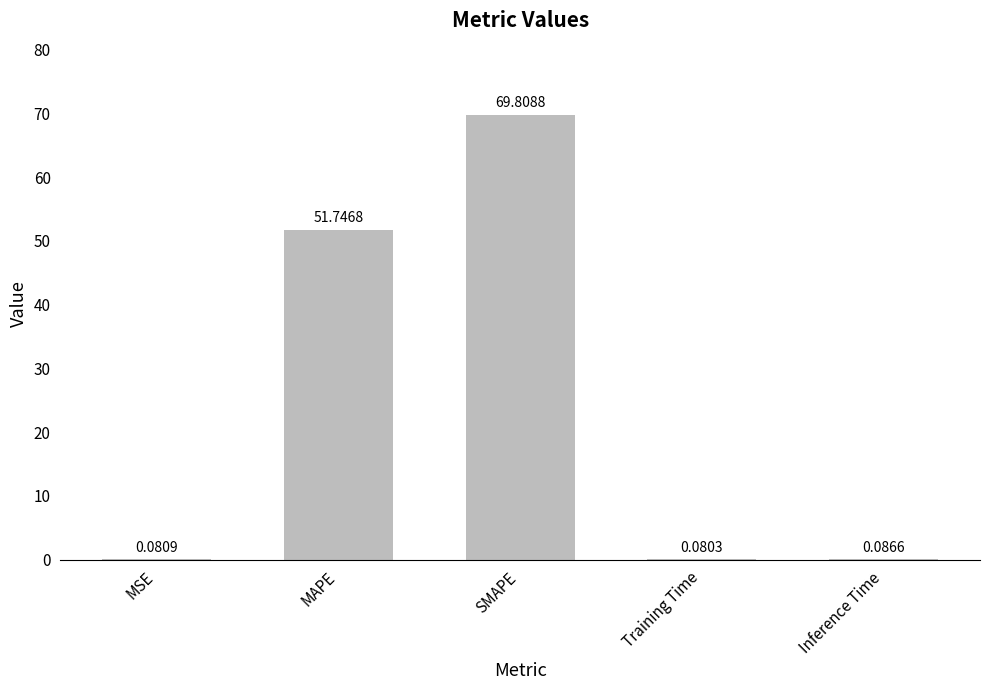

Which has a higher value, SMAPE or Training Time?

SMAPE